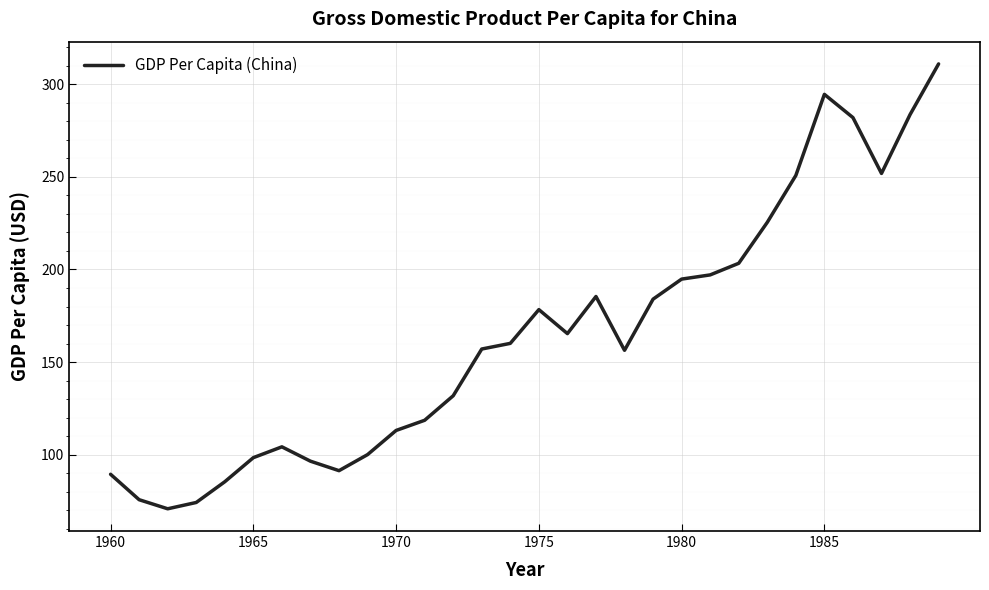

What is the maximum value shown in the chart?

310.9